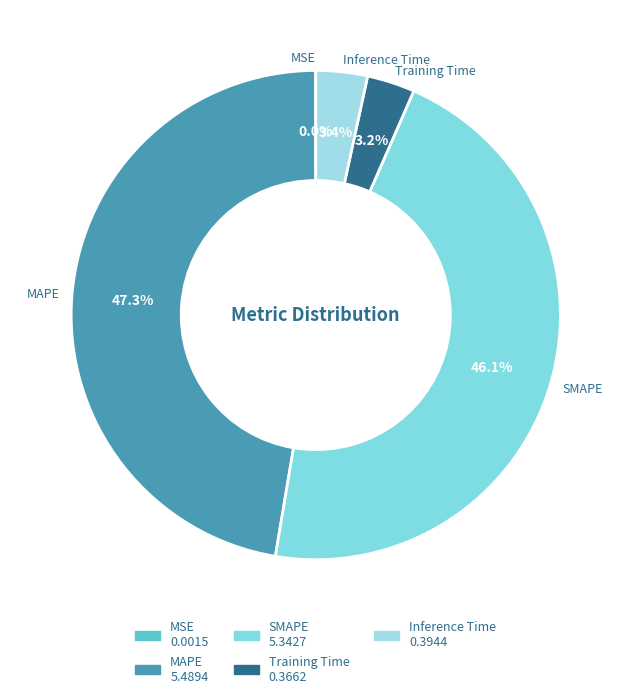

The Training Time slice represents 3% of the pie. True or false?

True